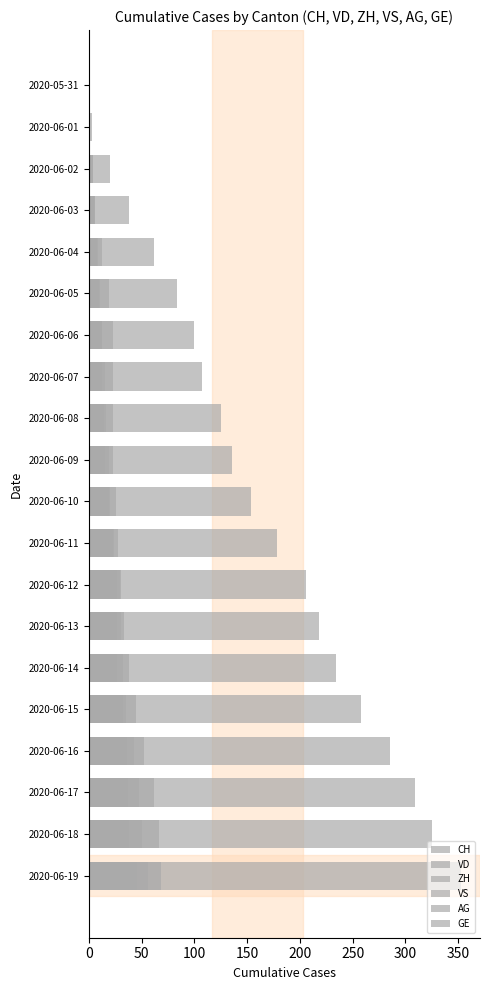

What is the difference between the highest and lowest values at 2020-06-02?

20